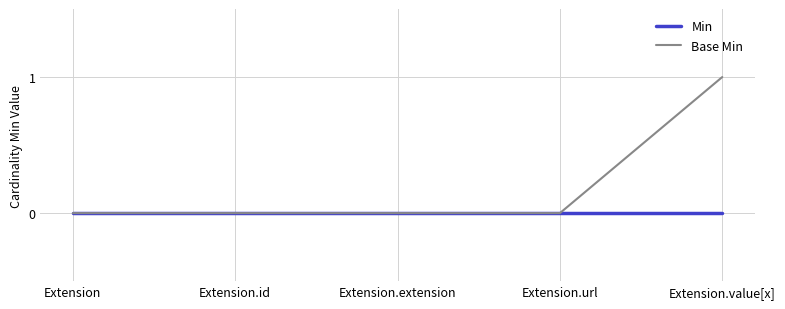

Which series has the widest spread of values?

Base Min